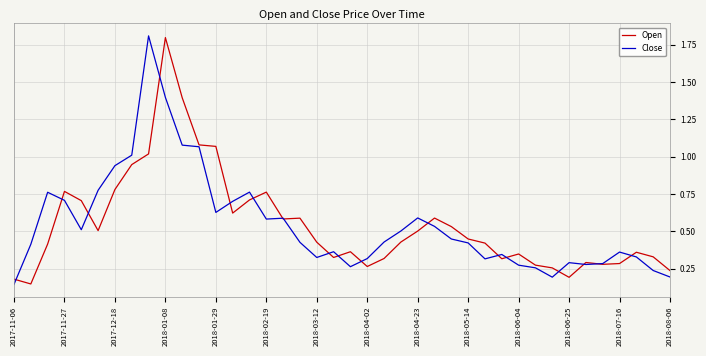

What is the maximum value shown in the chart?

1.8